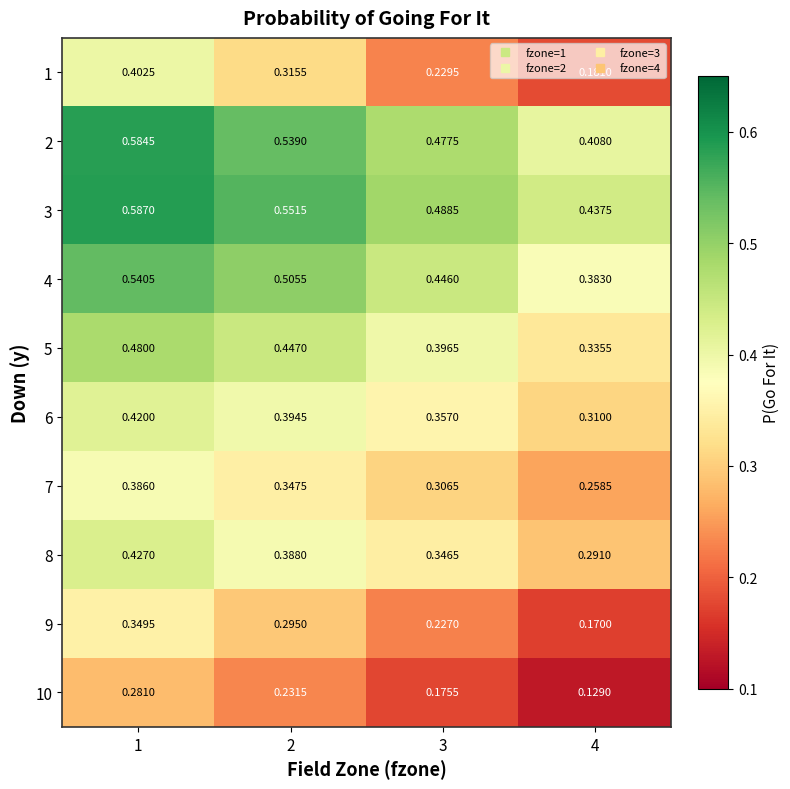

What is the total value across all series at 3?

3.5